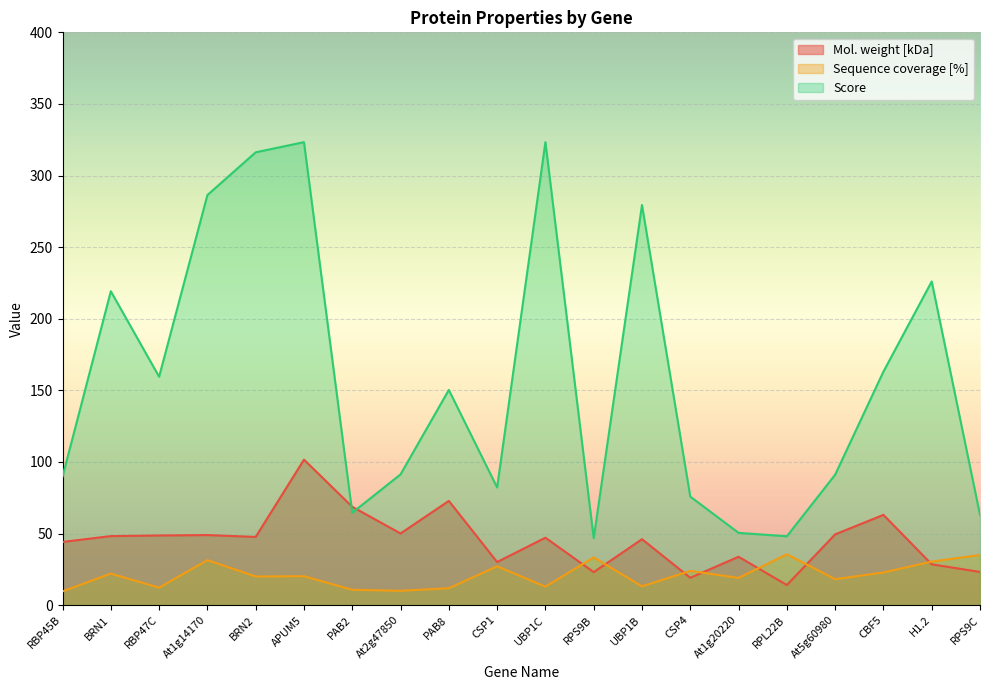

What is the difference between the highest and lowest values at CSP1?

55.1